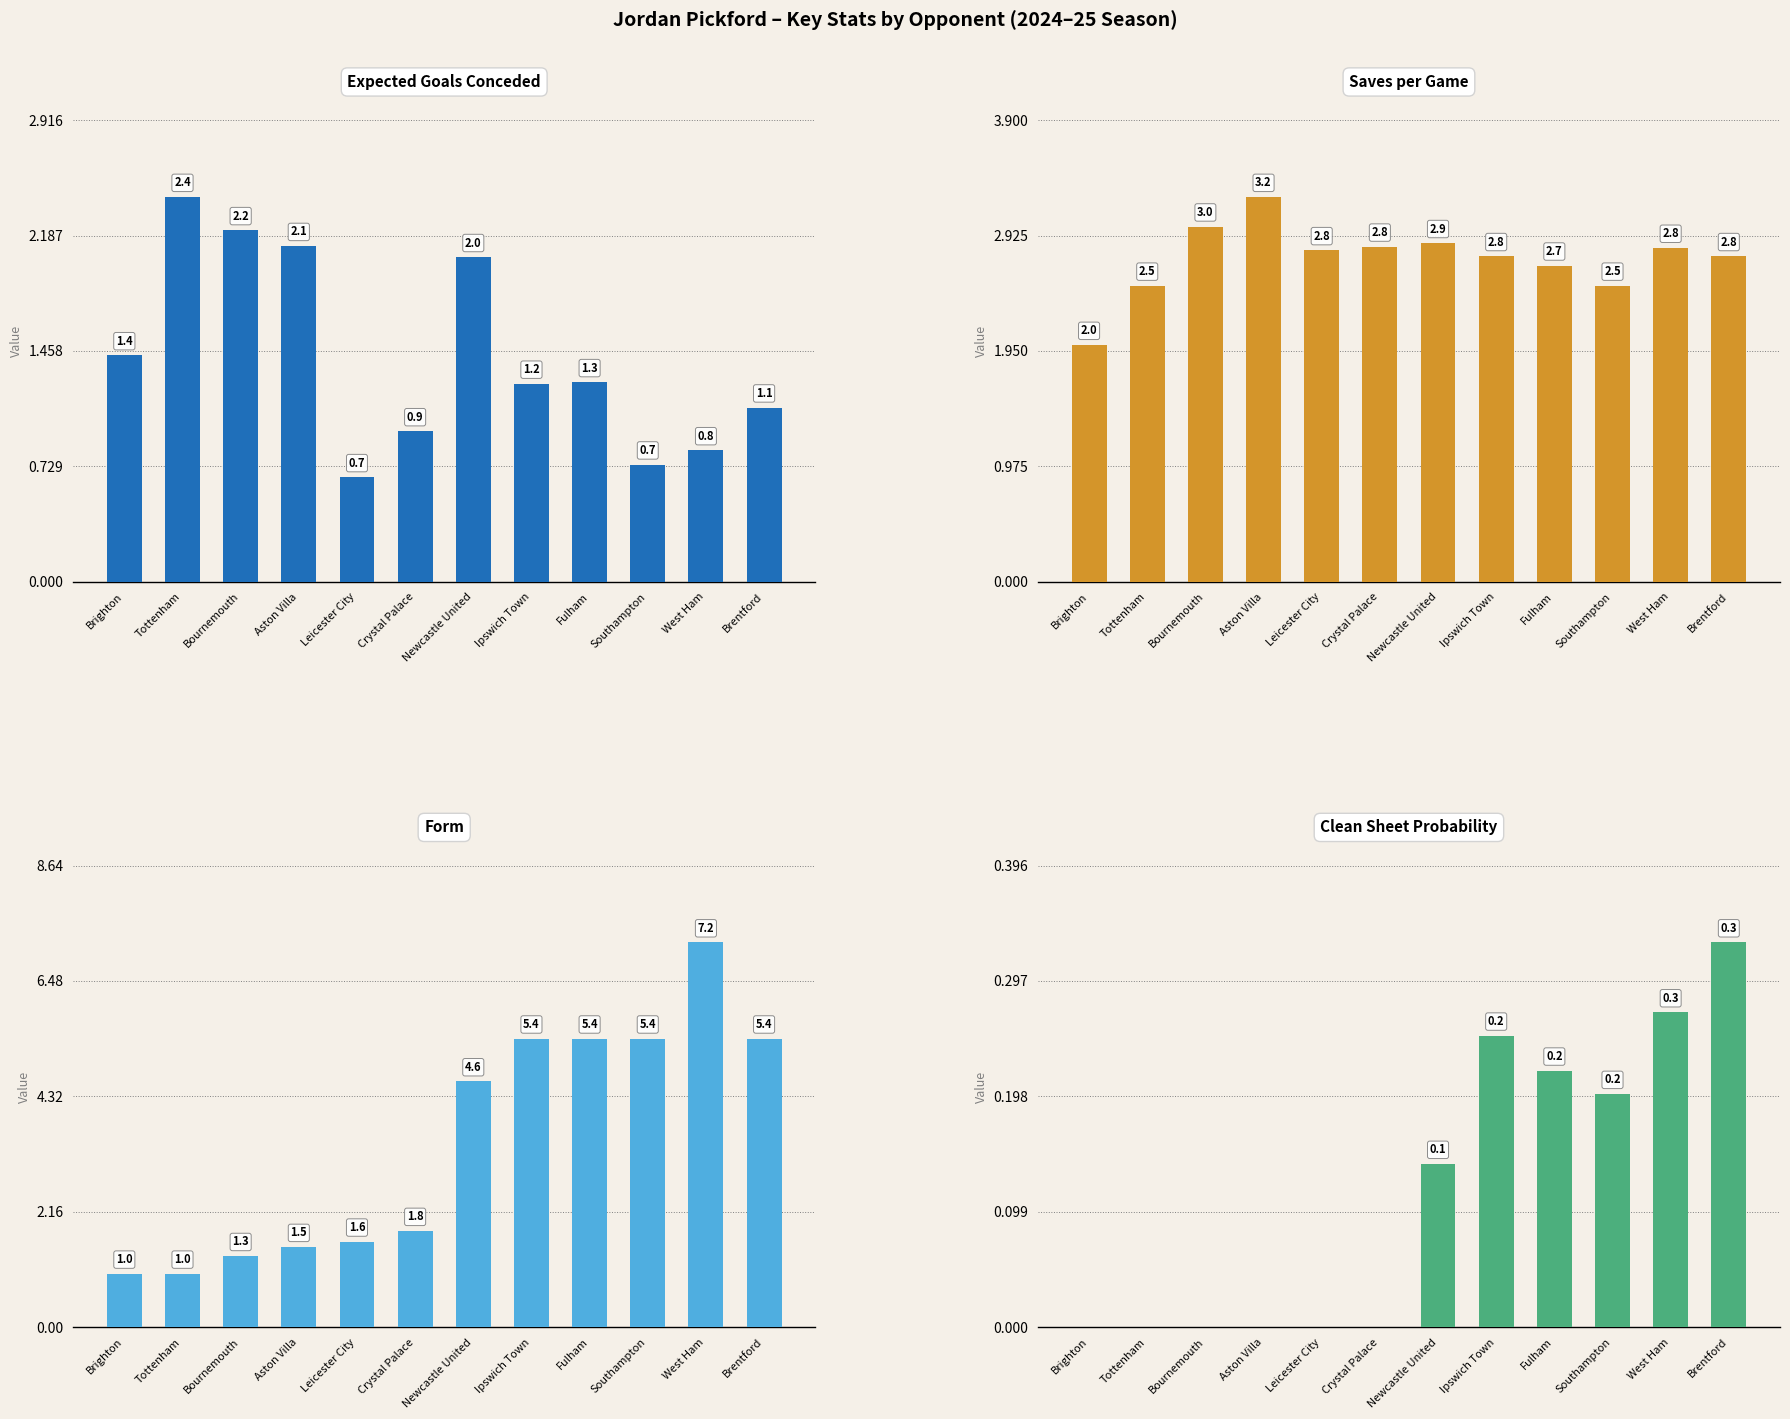

Rank the series by their maximum value, from highest to lowest.

form, saves_per_game, expected_goals_conceded, clean_sheet_probability